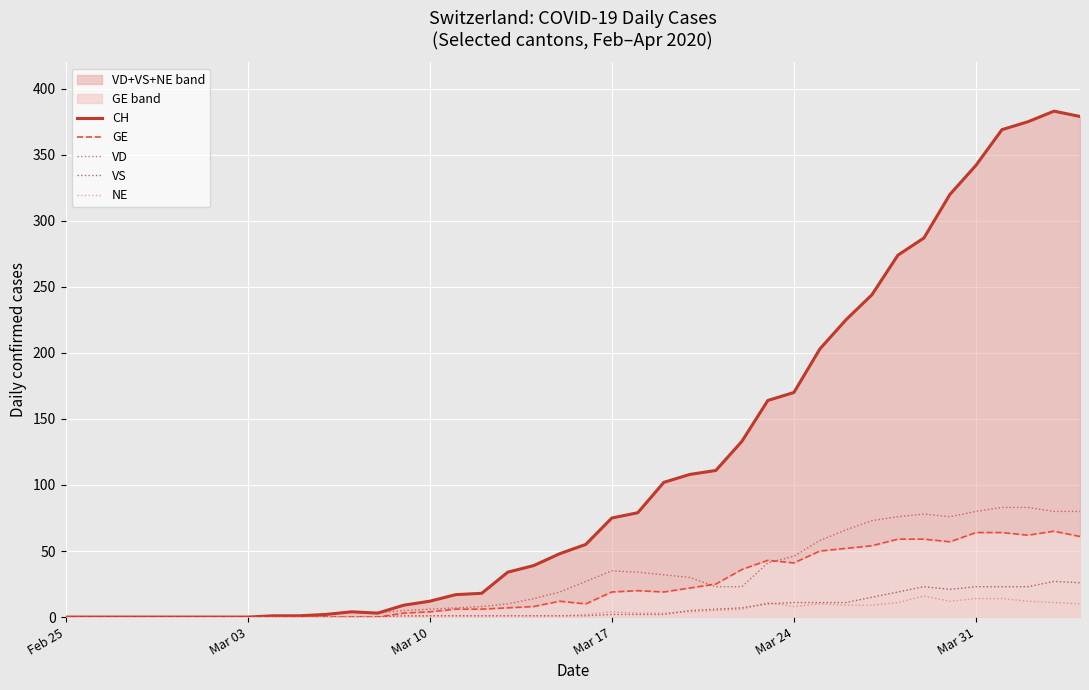

What is the maximum value for VS?

27